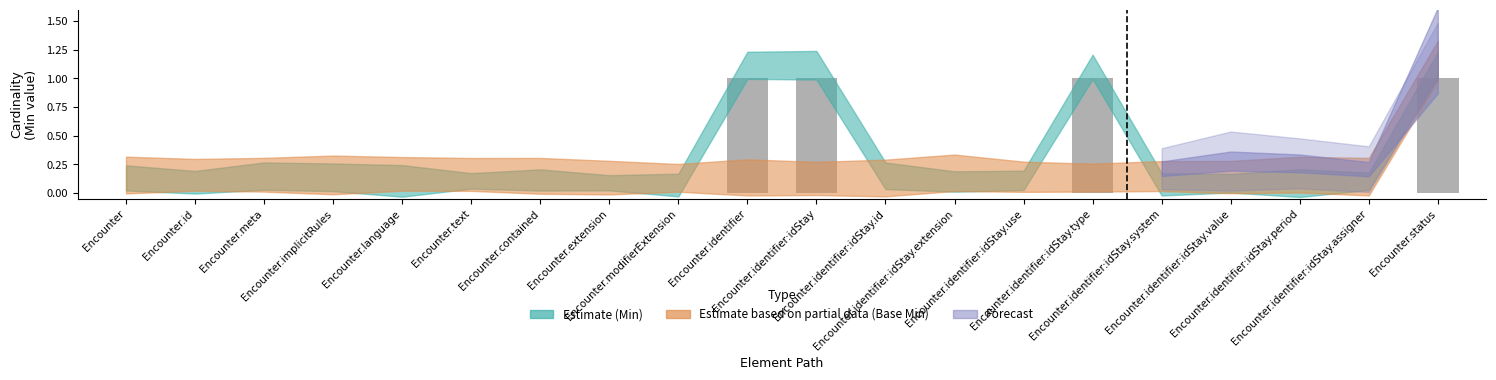

What is the sum of all values?

4